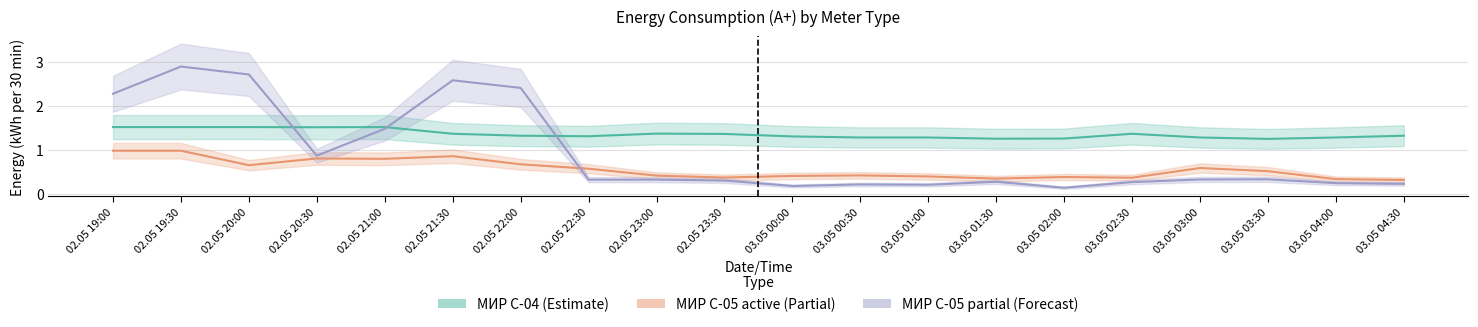

How many data points does each series have?

20